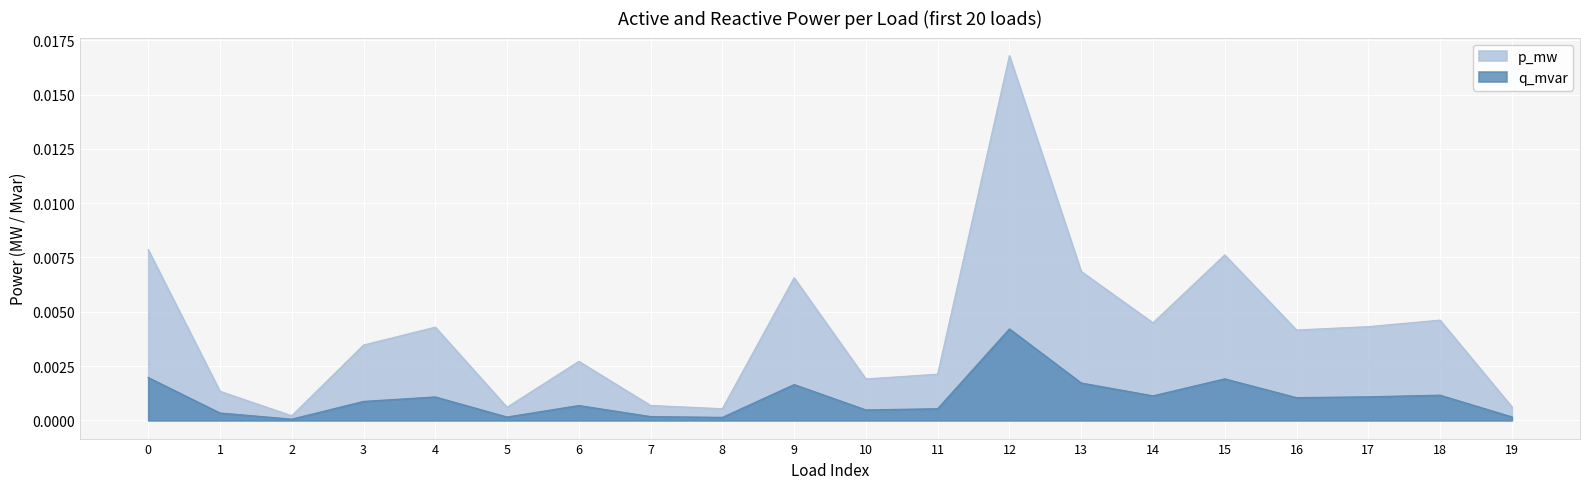

At 3, list the series in order from largest to smallest.

p_mw, q_mvar